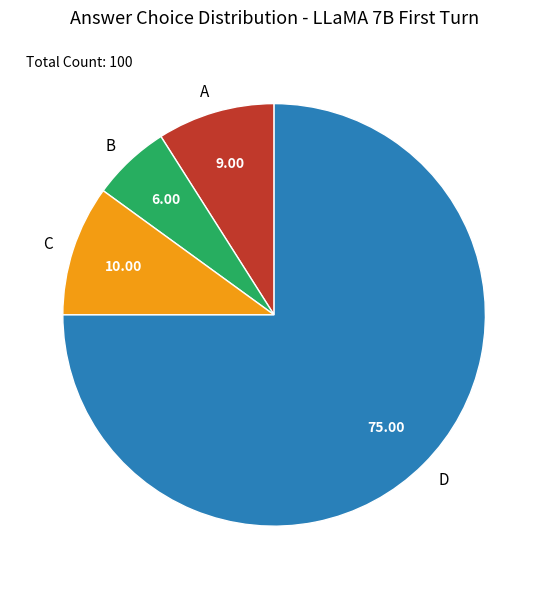

Do D and A together represent more than half of the pie?

Yes